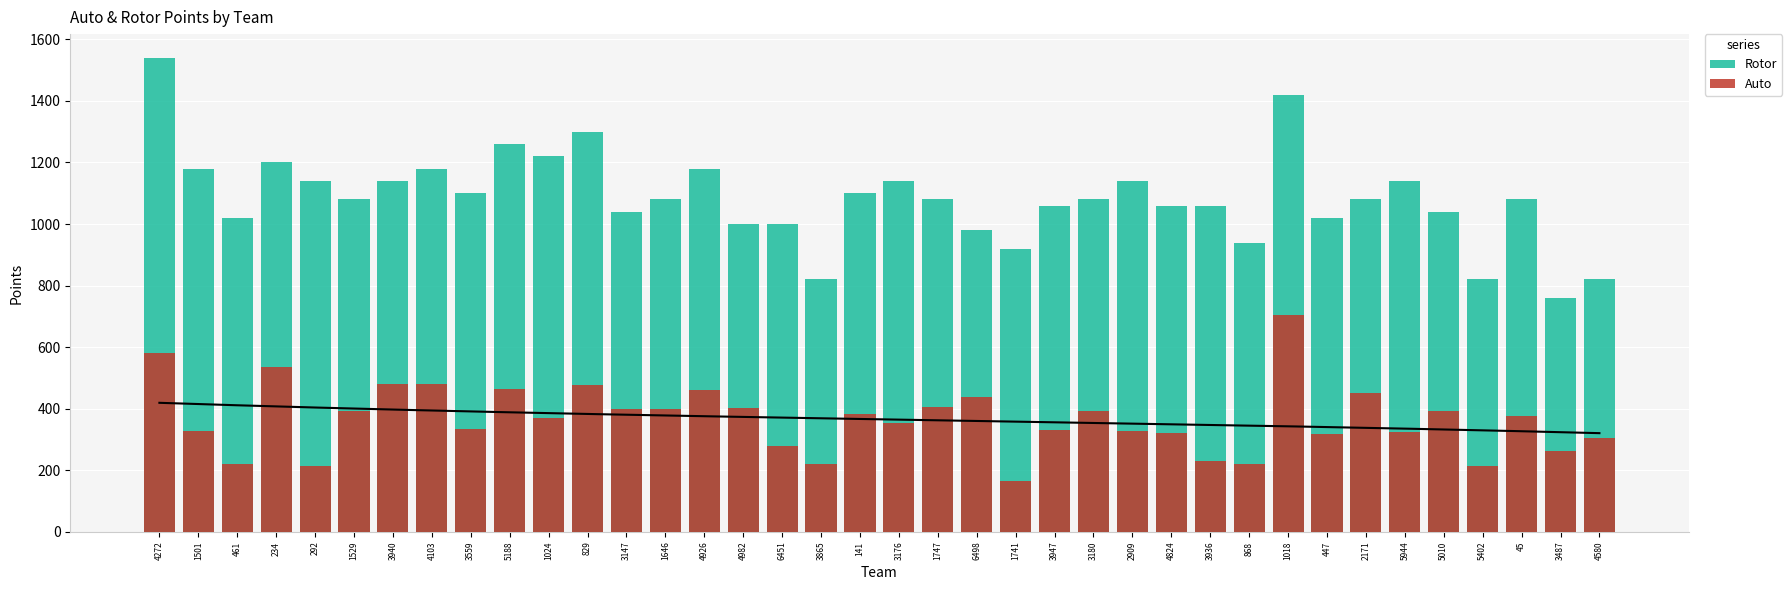

Reading left to right, transcribe all the data shown in this chart.

Rotor: 4272=1540	1501=1180	461=1020	234=1200	292=1140	1529=1080	3940=1140	4103=1180	3559=1100	5188=1260	1024=1220	829=1300	3147=1040	1646=1080	4926=1180	4982=1000	6451=1000	3865=820	141=1100	3176=1140	1747=1080	6498=980	1741=920	3947=1060	3180=1080	2909=1140	4824=1060	3936=1060	868=940	1018=1420	447=1020	2171=1080	5944=1140	5010=1040	5402=820	45=1080	3487=760	4580=820
Auto: 4272=581	1501=328	461=221	234=534	292=215	1529=393	3940=479	4103=479	3559=335	5188=463	1024=370	829=477	3147=398	1646=400	4926=460	4982=403	6451=278	3865=222	141=383	3176=355	1747=406	6498=439	1741=165	3947=330	3180=393	2909=328	4824=322	3936=229	868=219	1018=706	447=317	2171=451	5944=324	5010=392	5402=215	45=376	3487=262	4580=304